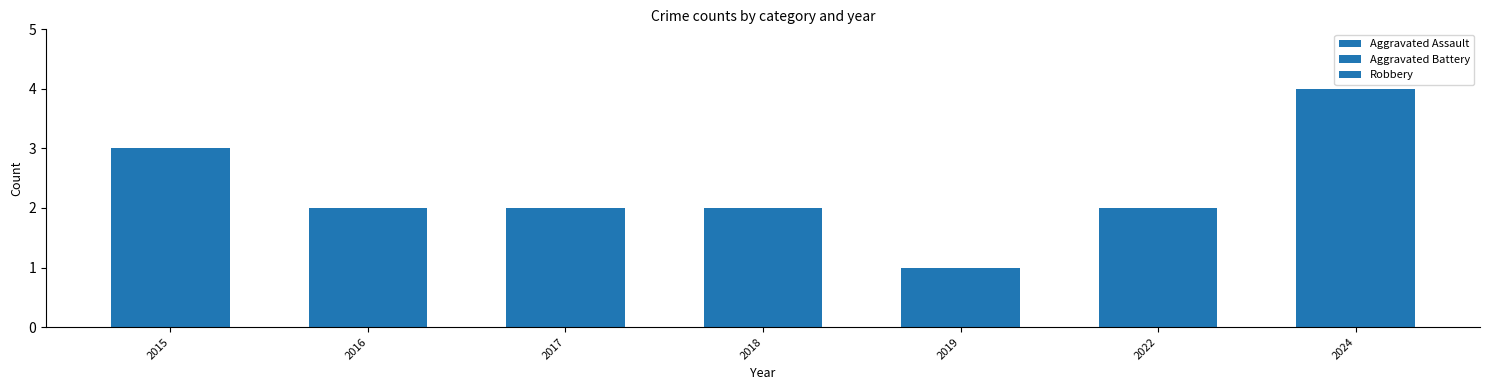

How many series are shown in this chart?

3